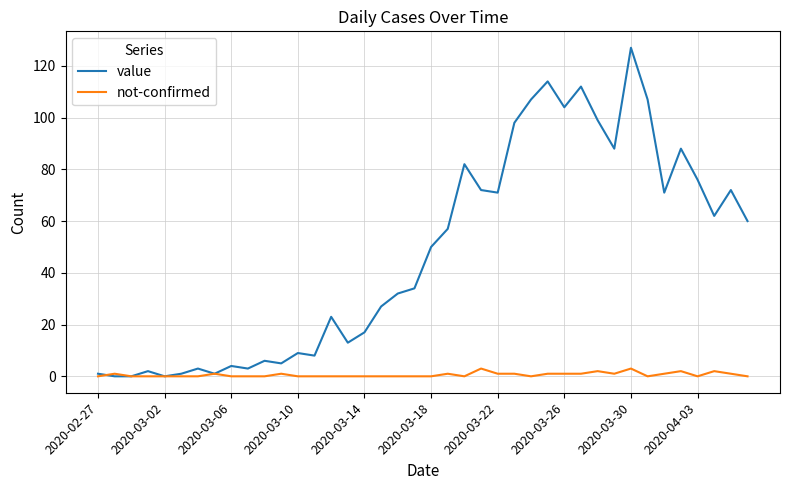

List the series in order of their overall mean, highest first.

value, not-confirmed